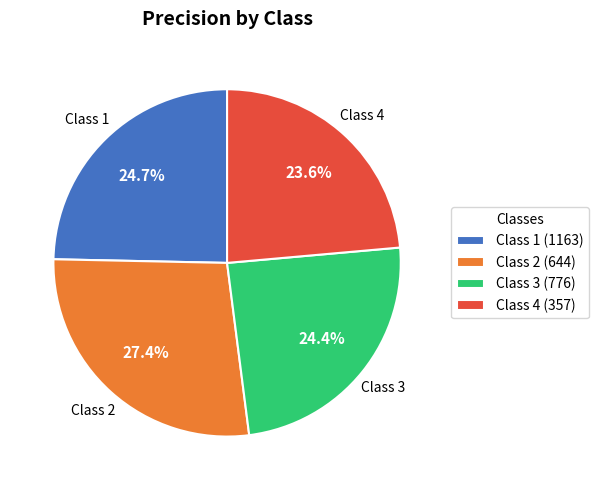

Does any single category account for the majority?

No